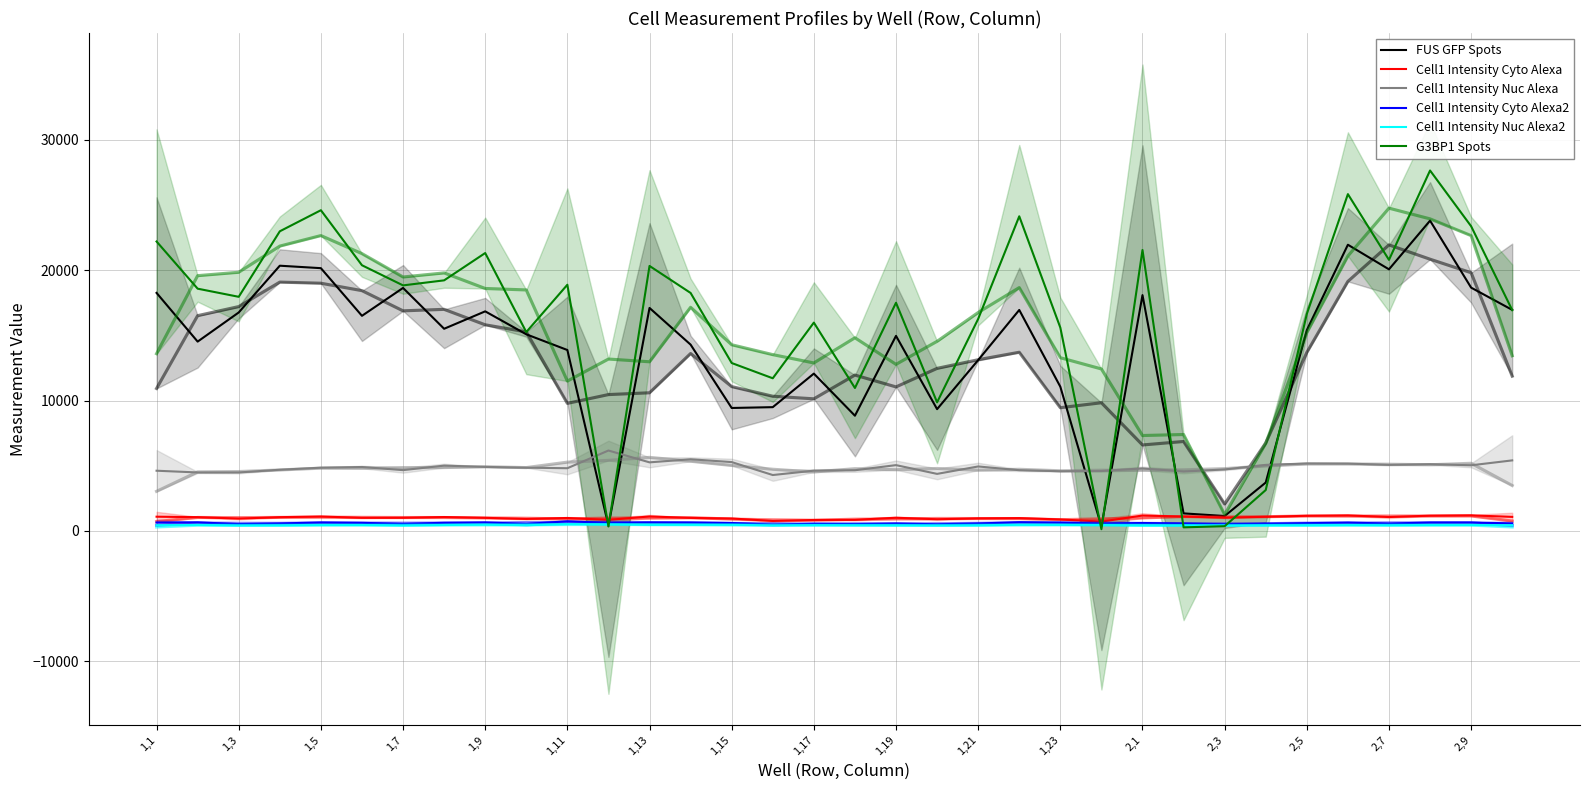

What are all the series names shown in the legend?

FUS GFP Spots, Cell1 Intensity Cyto Alexa, Cell1 Intensity Nuc Alexa, Cell1 Intensity Cyto Alexa2, Cell1 Intensity Nuc Alexa2, G3BP1 Spots